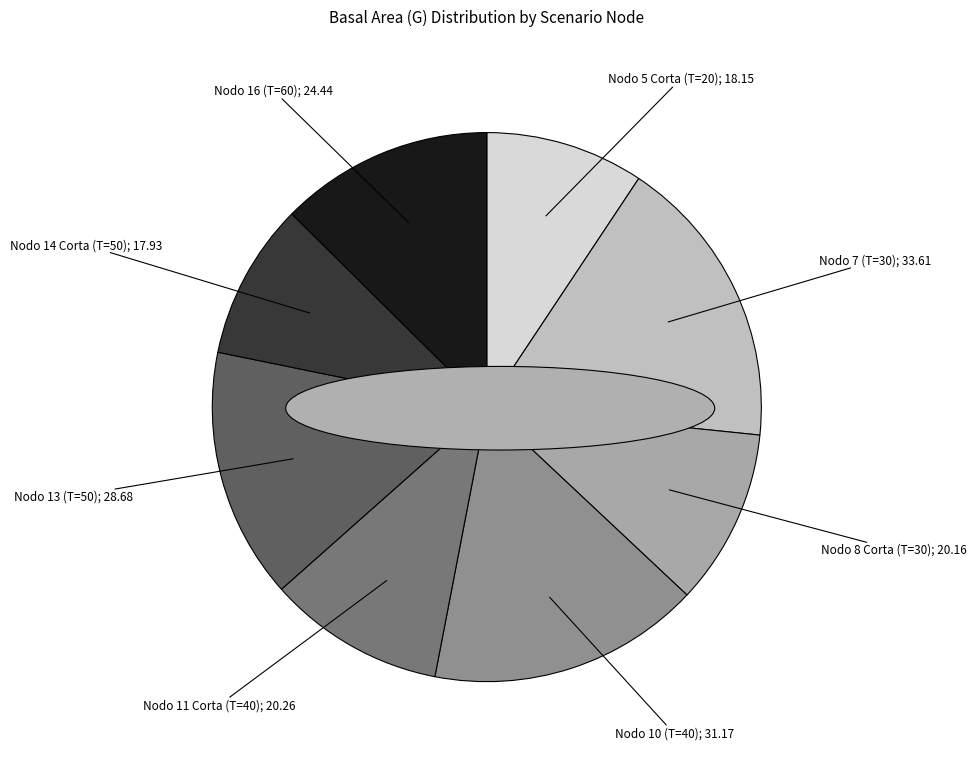

Does any single category account for the majority?

No